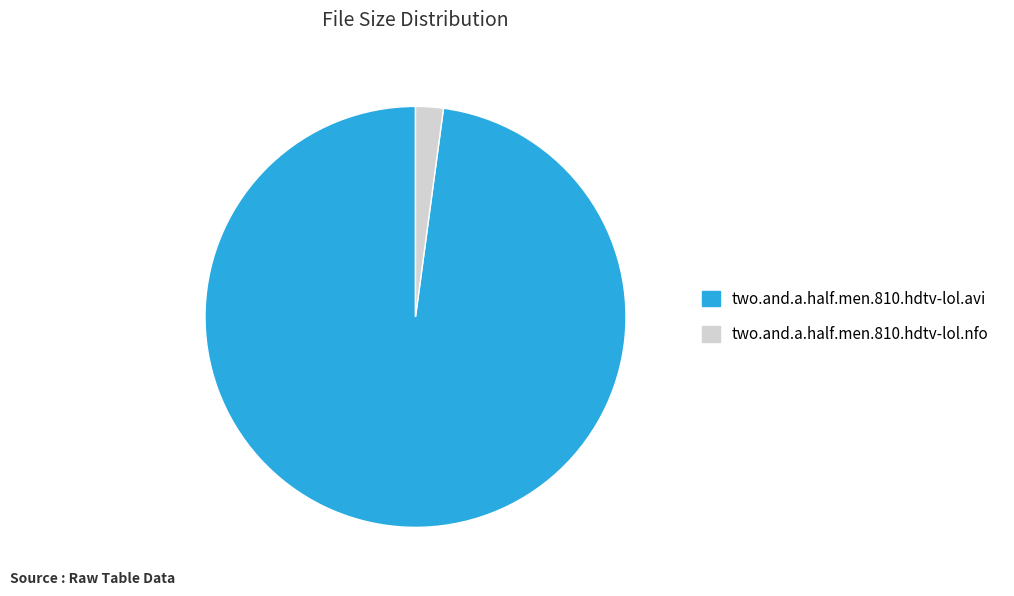

True or false: two.and.a.half.men.810.hdtv-lol.nfo accounts for 2% of the total.

True